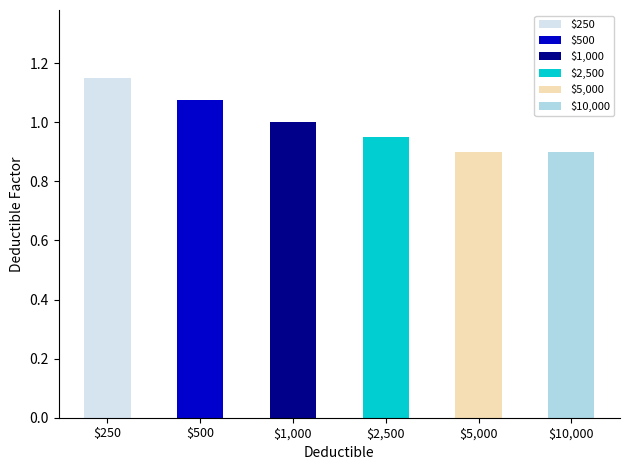

List the labels in order of value, largest first.

$250, $500, $1,000, $2,500, $5,000, $10,000